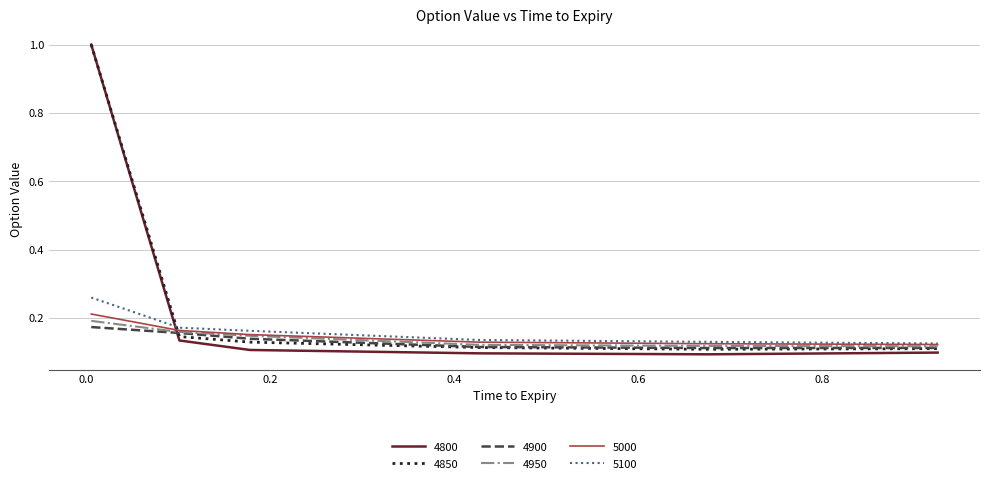

Which series ends up on top after the final intersection of 5100 and 4800?

5100